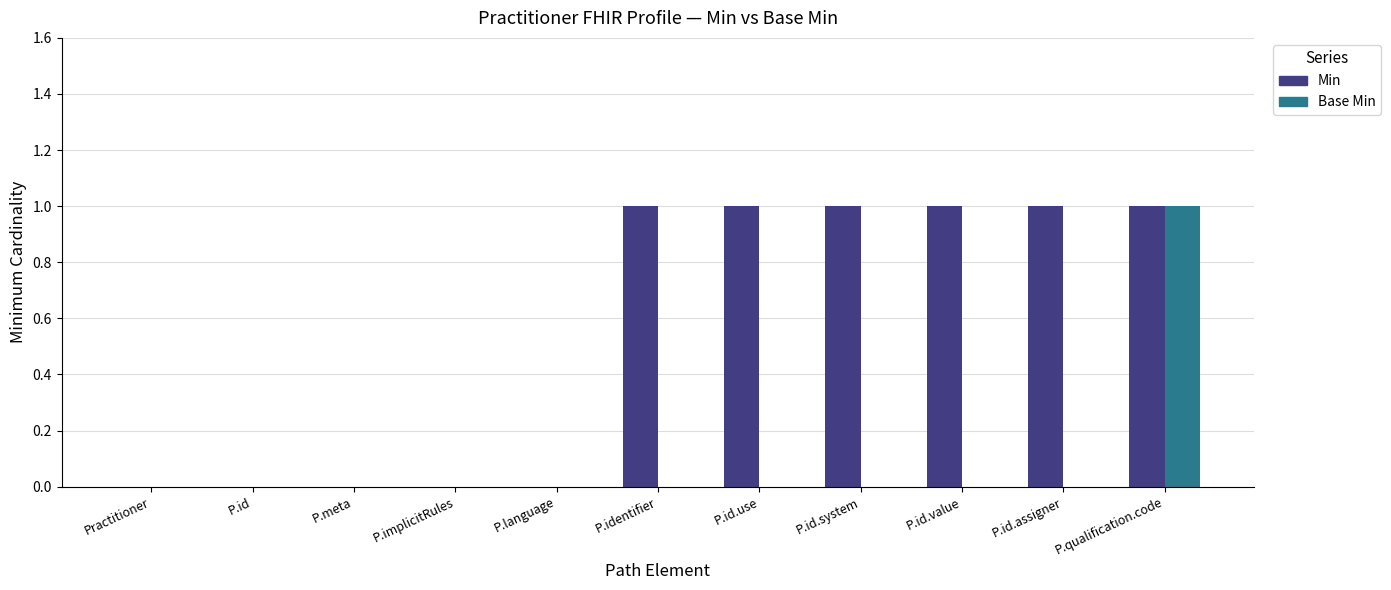

What is the difference between the Base Min values at P.qualification.code and P.id?

1